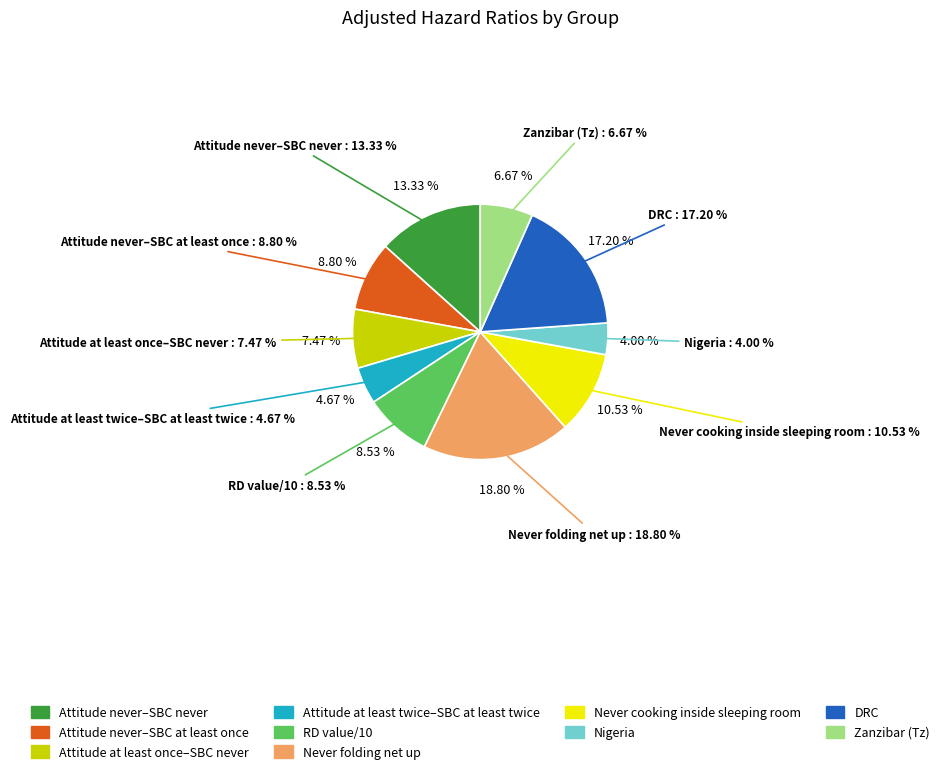

To the nearest percent, what portion does Zanzibar (Tz) represent?

7%